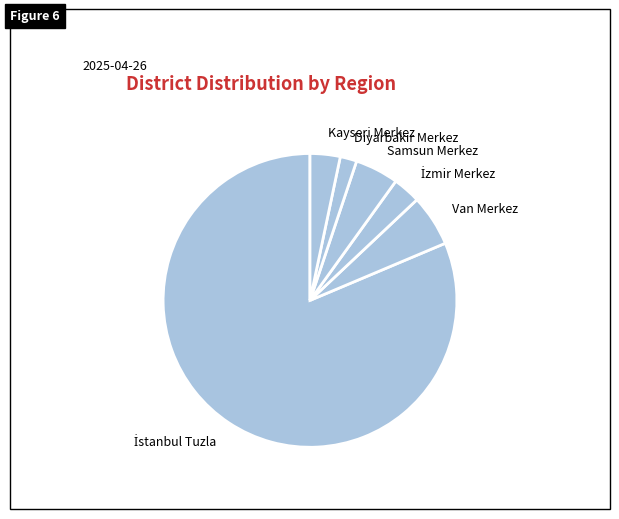

Is there any slice that represents more than half of the pie?

Yes